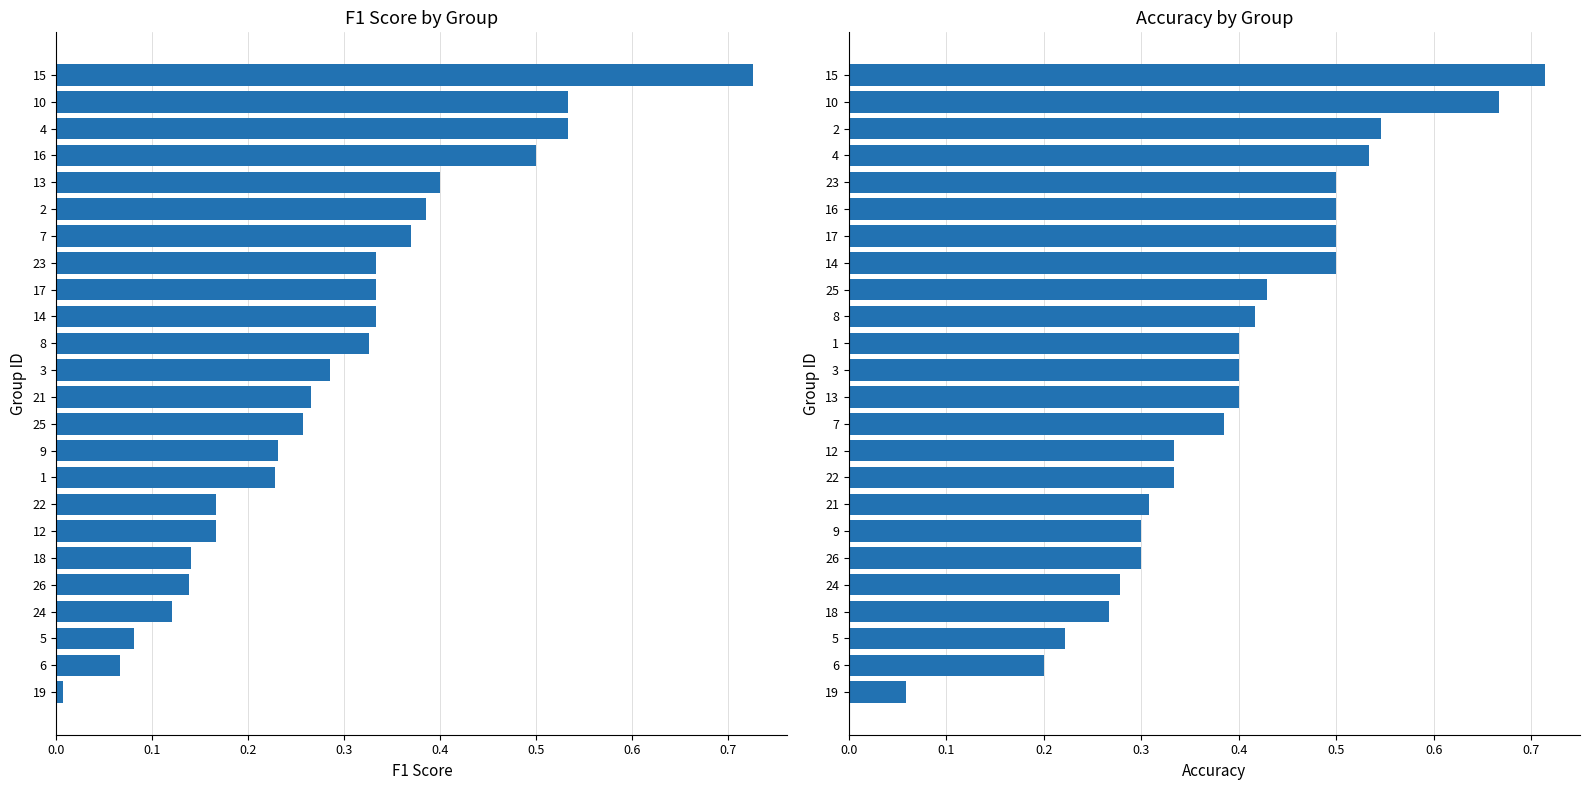

Does the chart contain any negative values?

No